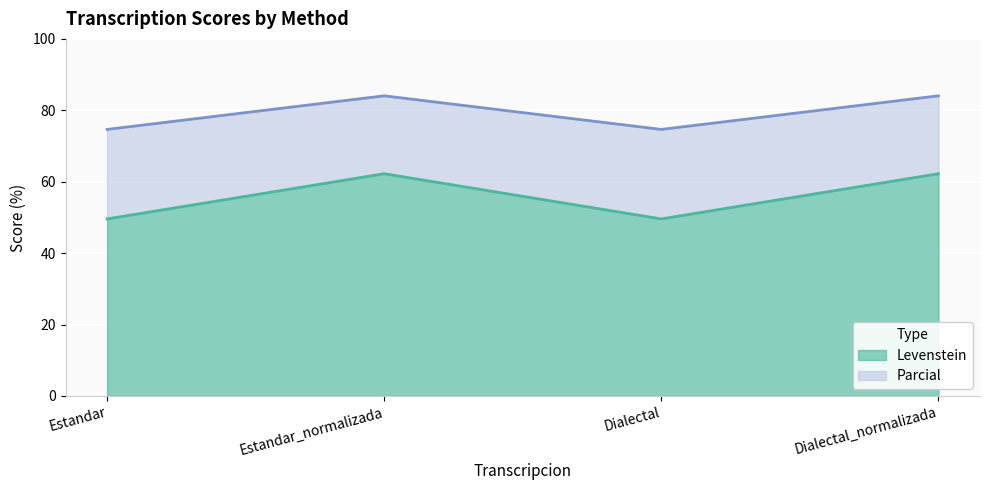

Rank the series at Estandar_normalizada from lowest to highest value.

Levenstein, Parcial